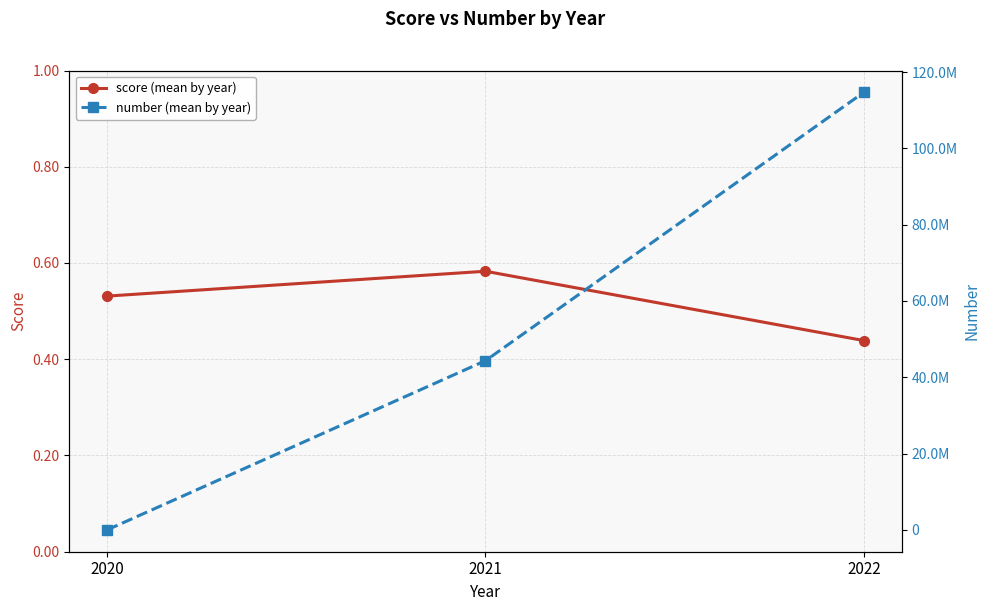

Does the chart have visible grid lines?

Yes